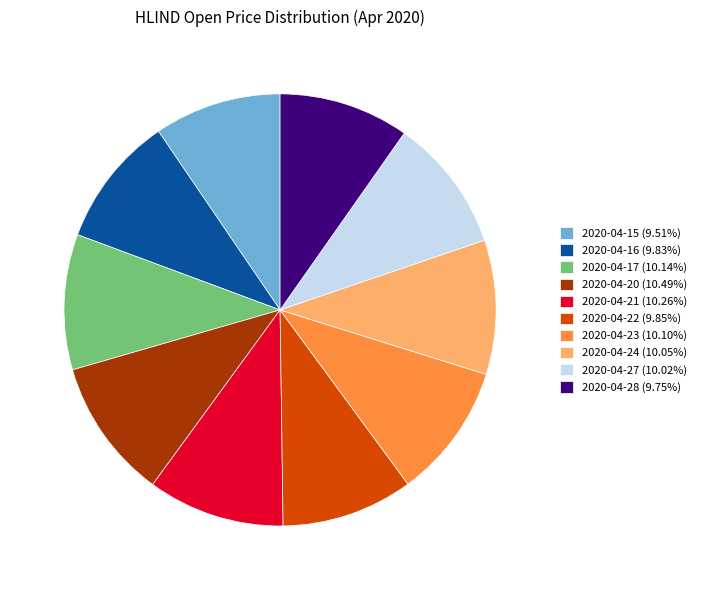

Is the sum of 2020-04-20 (10.49%) and 2020-04-15 (9.51%) greater than half?

No